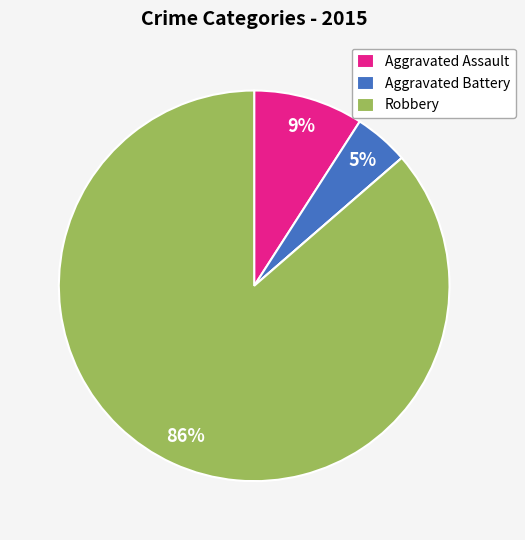

Does any single category account for the majority?

Yes